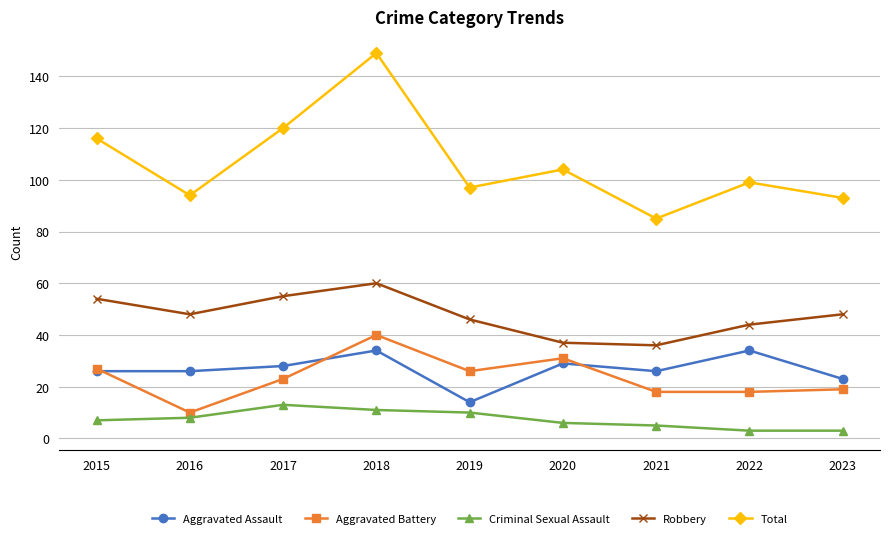

What is the highest value of the Total series?

149